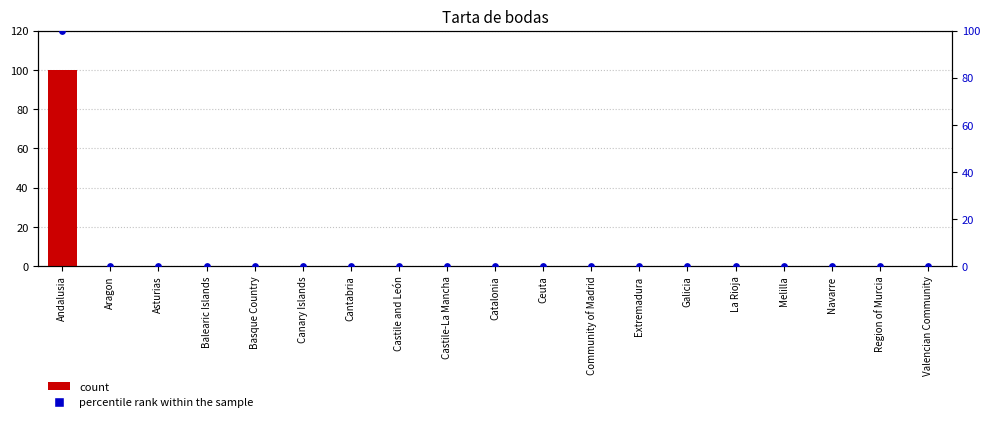

Which series contains the highest Y value?

count